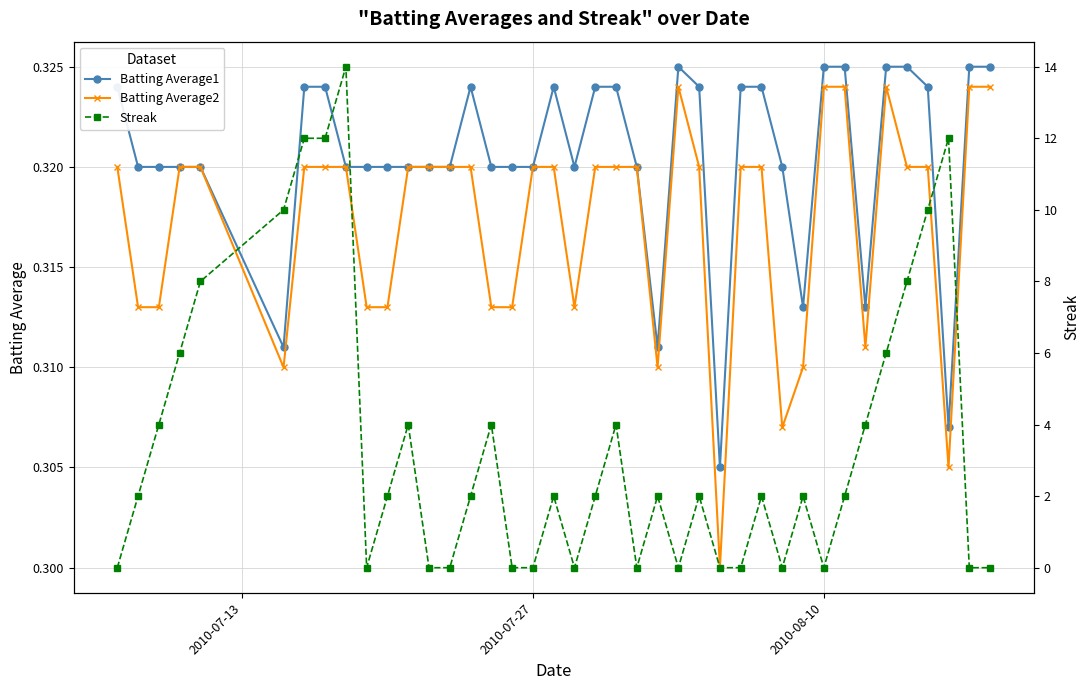

Count the number of data series in this chart.

3